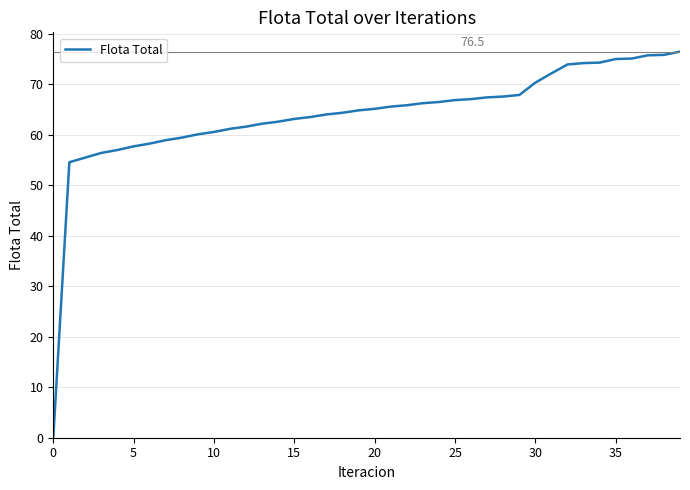

Does the chart display data point markers on the line(s)?

No